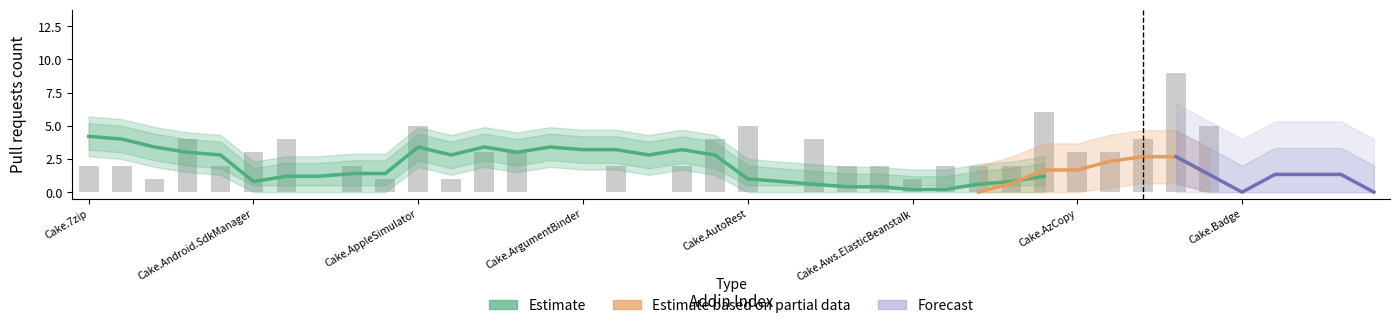

List the labels in order of value, smallest first.

Cake.Apigee, Cake.Args, Cake.ArgumentBinder, Cake.Asciidoctor, Cake.AWS.CloudFormation, Cake.Badge, Cake.BenchmarkDotNet, Cake.BitDiffer, Cake.Board.Asana, Cake.Board.AzureBoards, Cake.AliaSql, Cake.AppCenter, Cake.AppPackager, Cake.Aws.ElasticBeanstalk, Cake.7zip, Cake.ActiveDirectory, Cake.Android.AvdManager, Cake.ApiReference.Uploader, Cake.ArgumentHelpers, Cake.AsciiDoctorJ, Cake.AWS.CodeDeploy, Cake.AWS.EC2, Cake.AWS.ElasticLoadBalancing, Cake.AWS.Lambda, Cake.AWS.Route53, Cake.Android.SdkManager, Cake.AppVeyor, Cake.APT.Module, Cake.AzCopy, Cake.Azure, Cake.Android.Adb, Cake.AndroidAppManifest, Cake.AssemblyInfoReflector, Cake.AWS.CloudFront, Cake.AzureCli, Cake.AppleSimulator, Cake.AutoRest, Cake.AzureStorage, Cake.AWS.S3, Cake.AzureDevOps